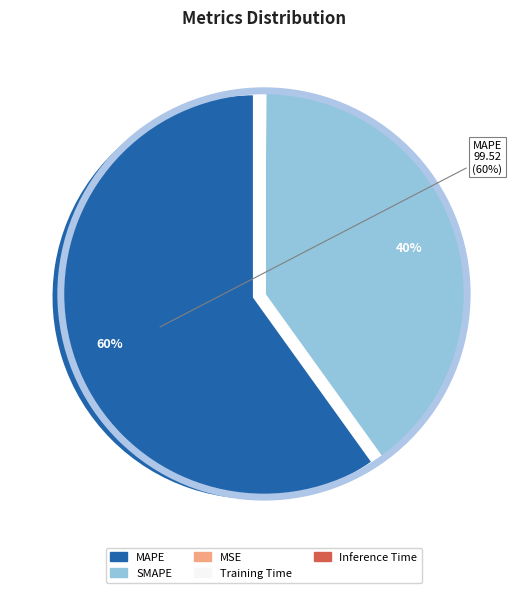

Is there a majority slice in this chart?

Yes